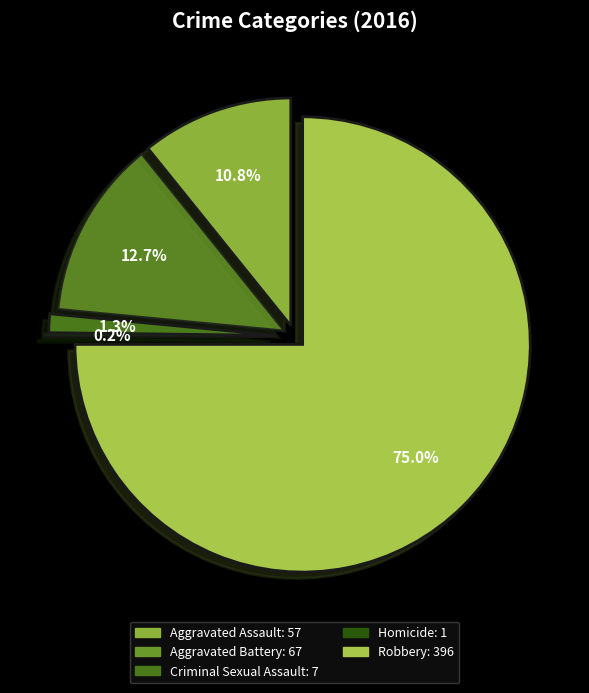

The Robbery slice represents 75% of the pie. True or false?

True